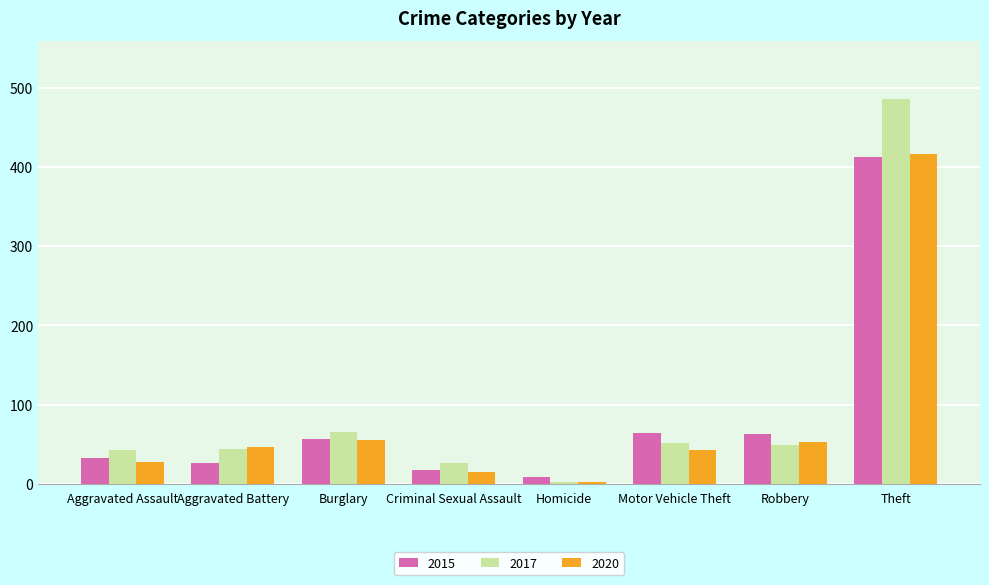

Which category has the lowest value in the 2020 series?

Homicide